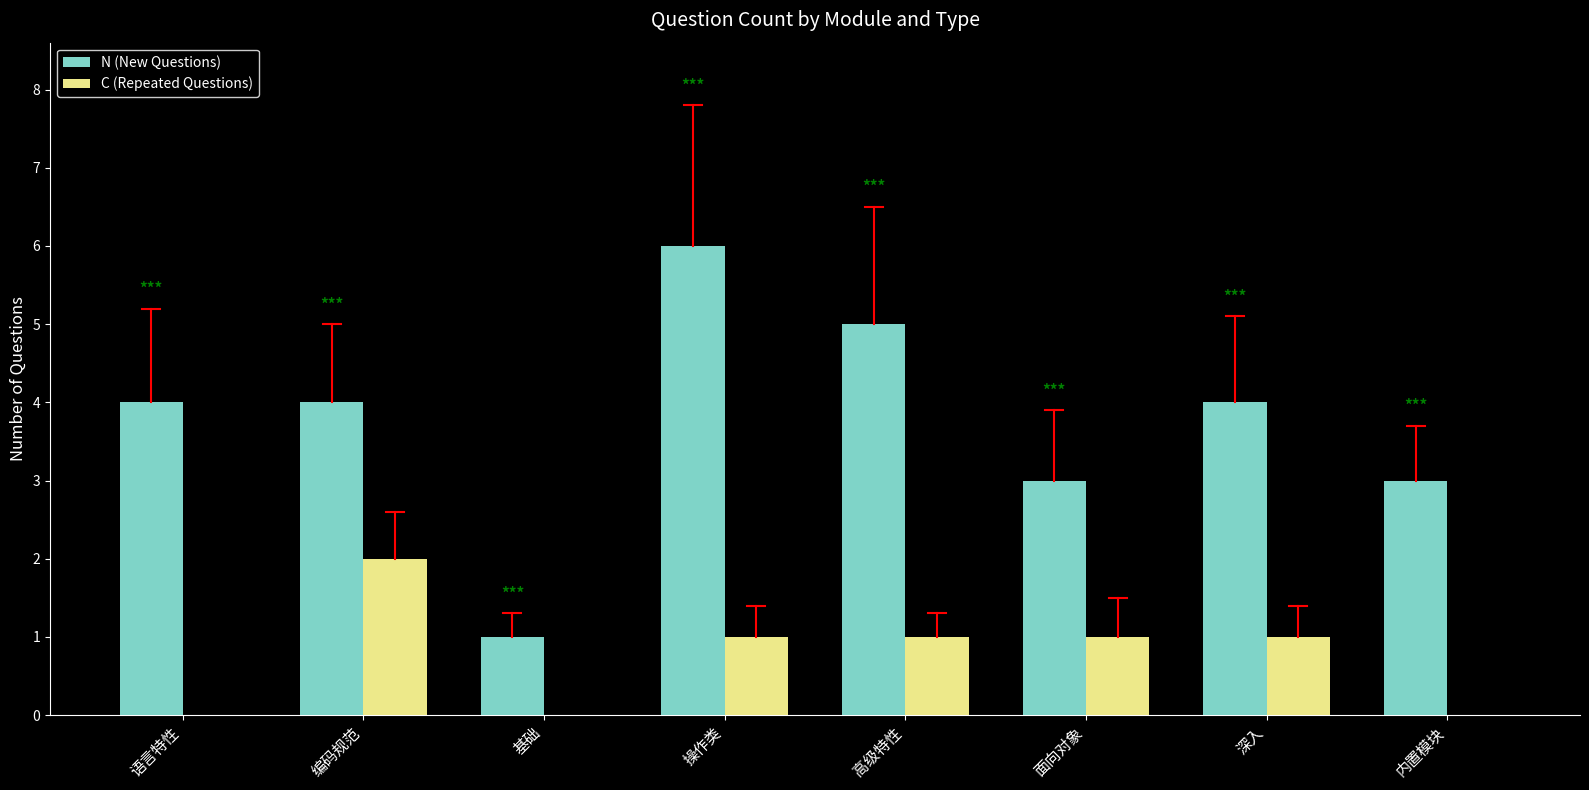

What is the sum of all C (Repeated Questions) values?

6